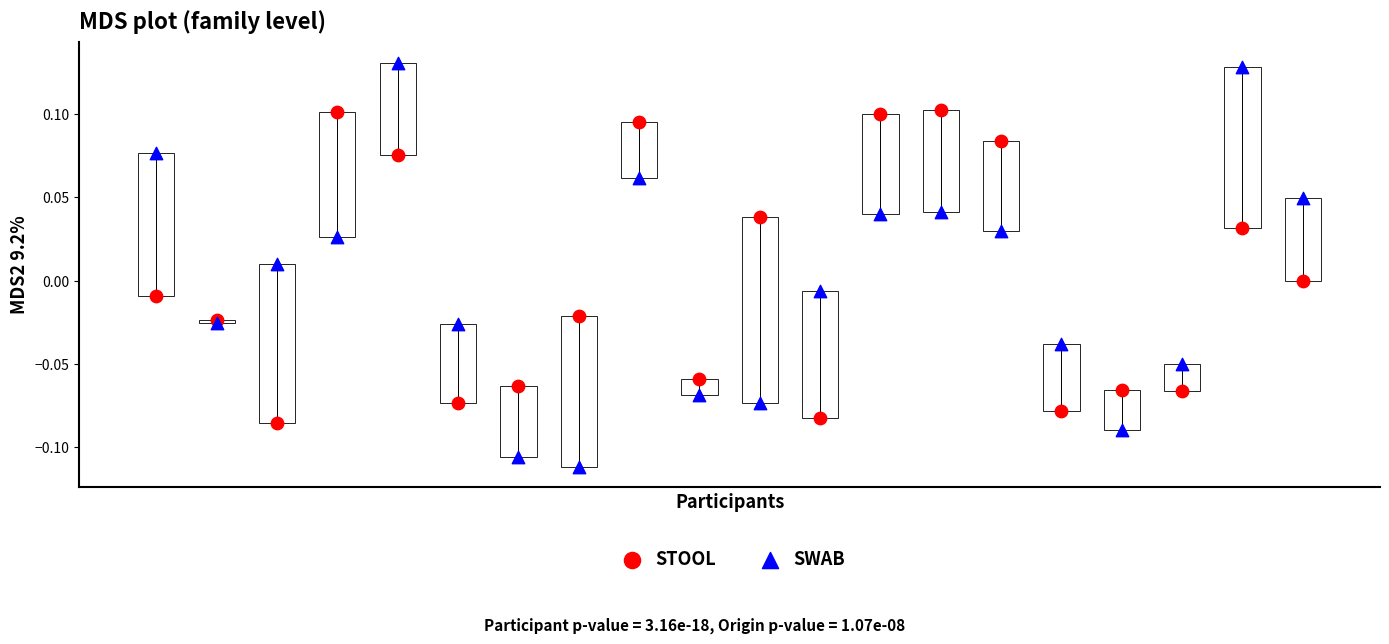

Which series reaches the minimum Y coordinate?

SWAB